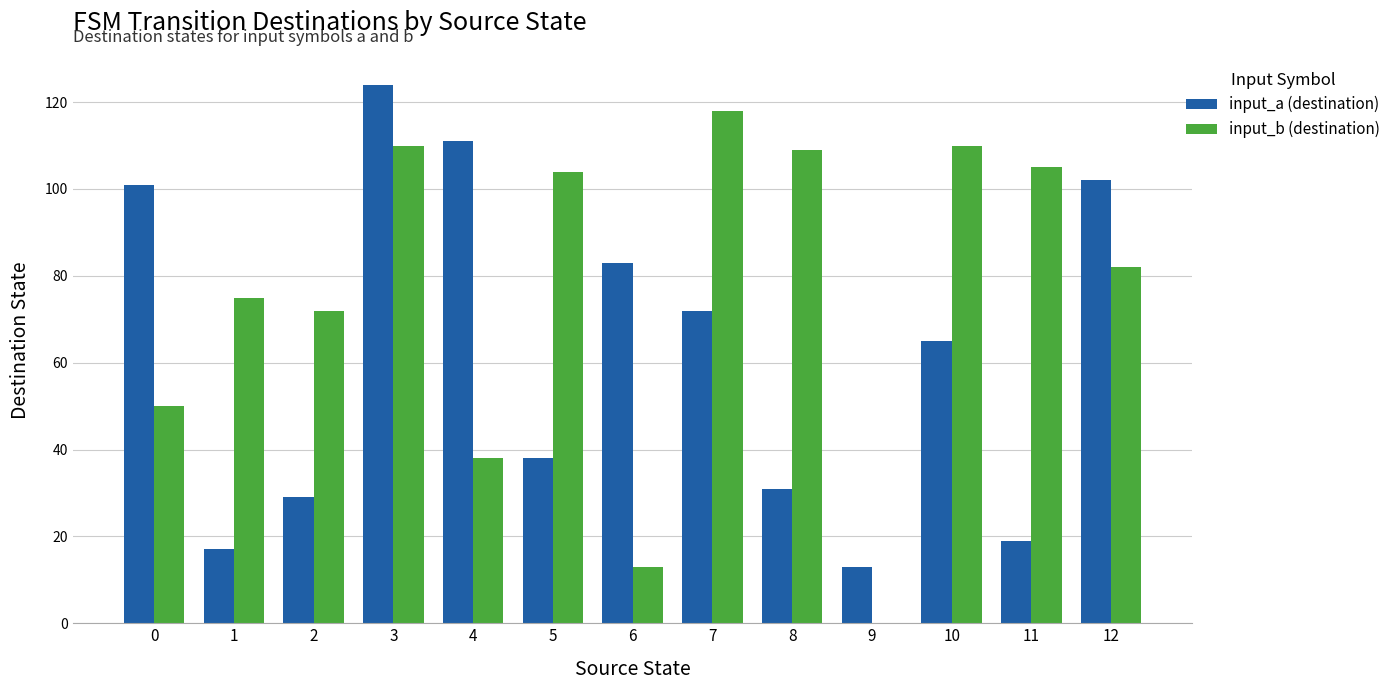

At which category is the sum across all series the highest?

3